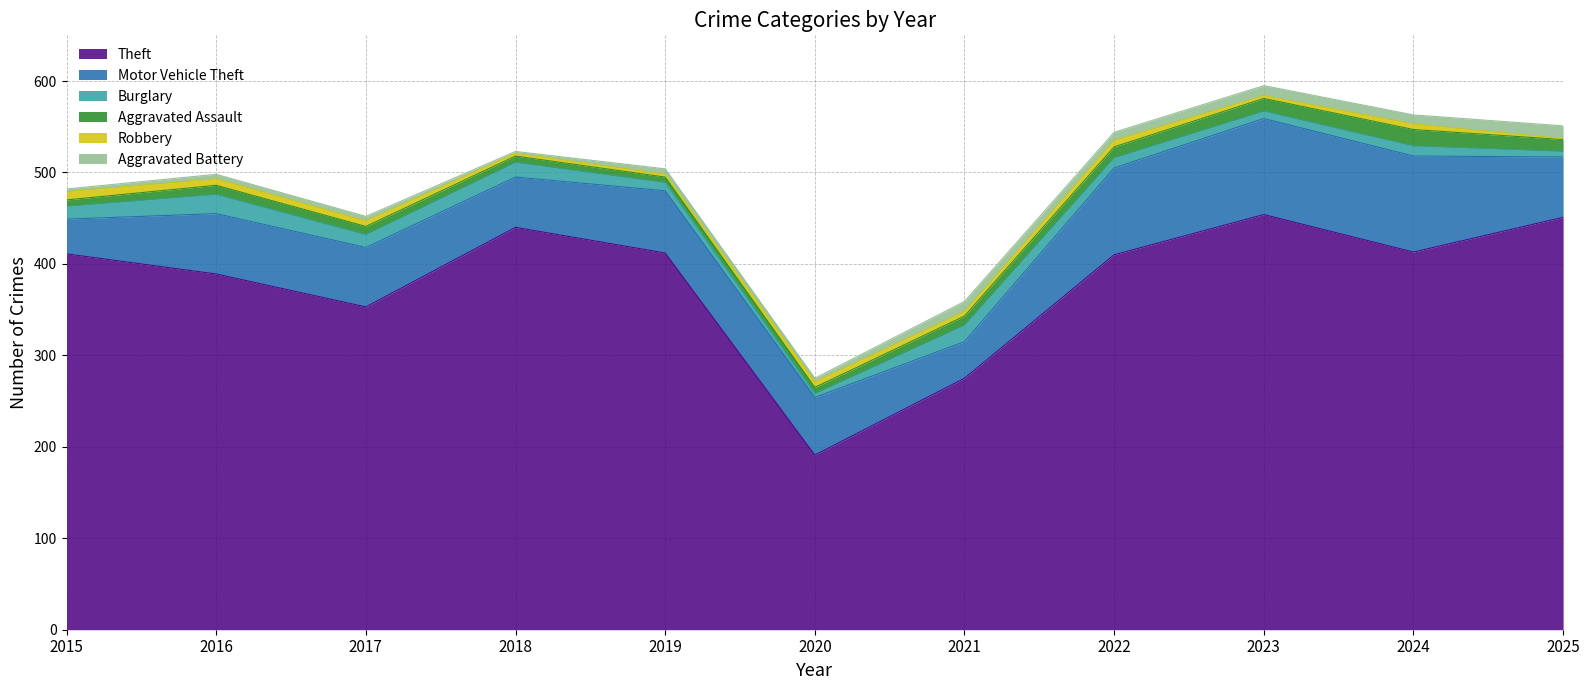

True or false: Theft has more than 2 points higher than both neighbors.

False